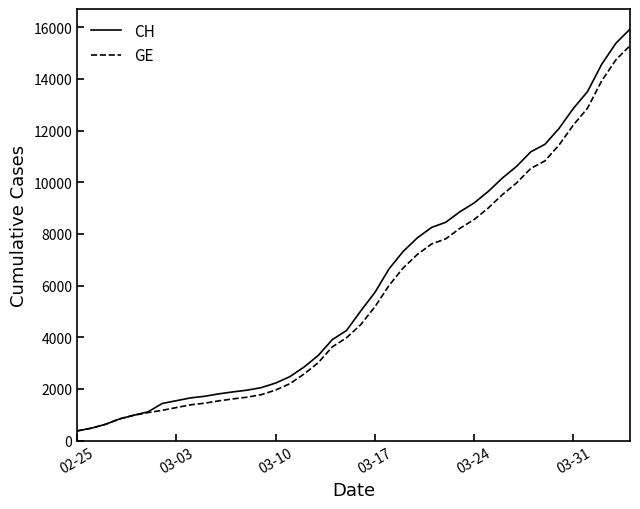

What is the maximum value for GE?

15284